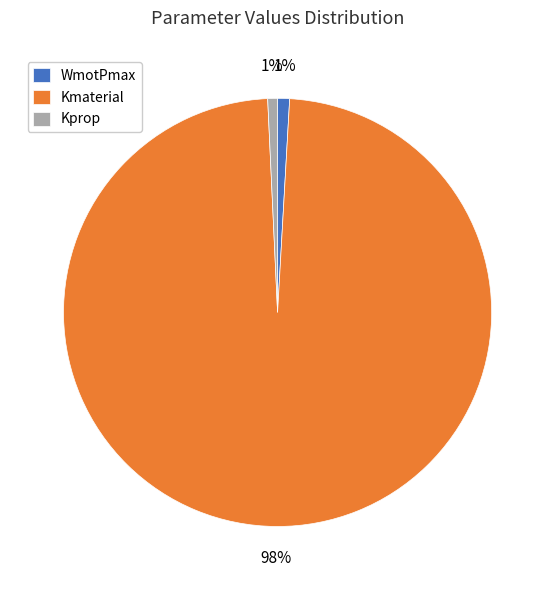

Is there any slice that represents more than half of the pie?

Yes